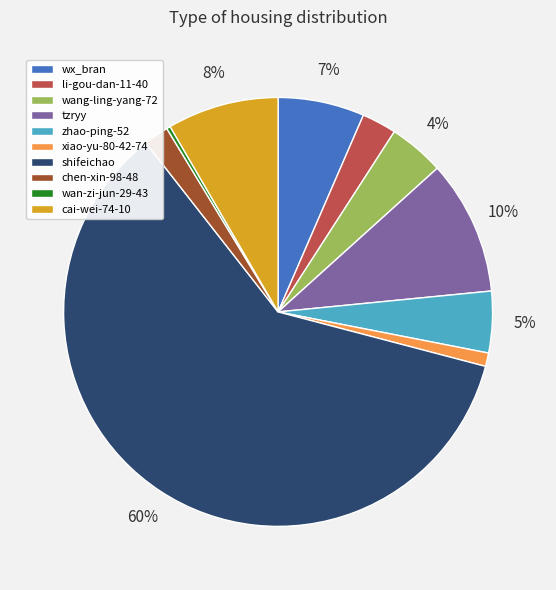

To the nearest percent, what portion does wx_bran represent?

7%